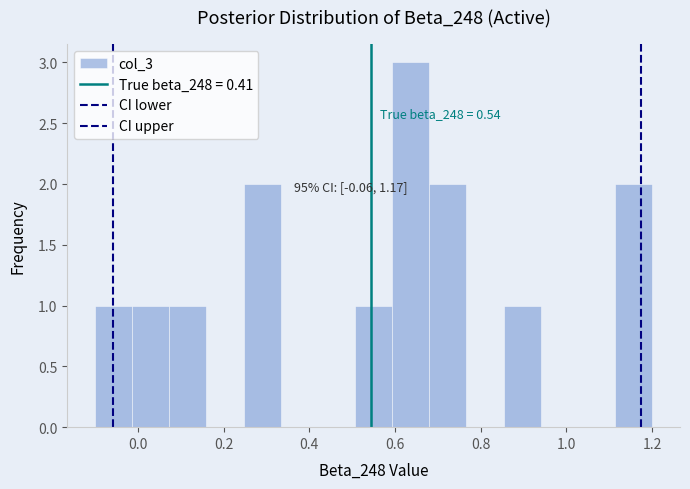

Which range on the x-axis has the tallest bar?

0.60 to 0.68